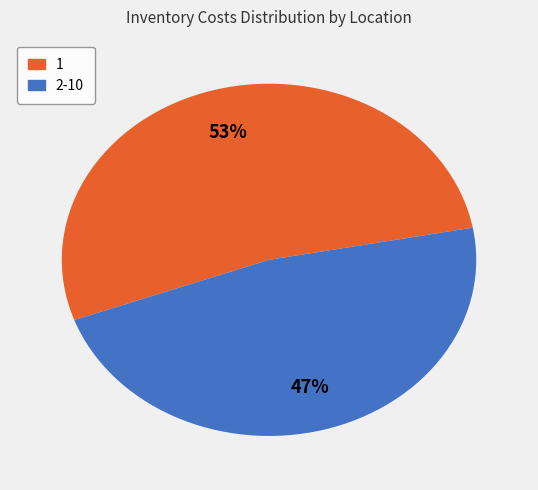

Which category has the biggest portion of the pie?

1